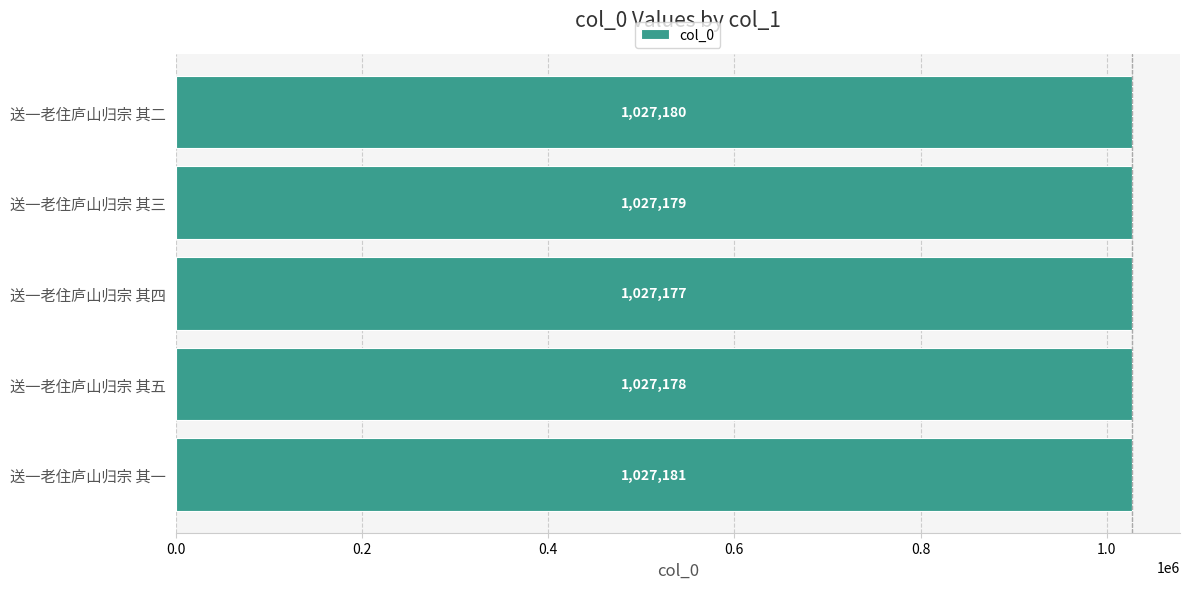

How many values are below 1027179?

2